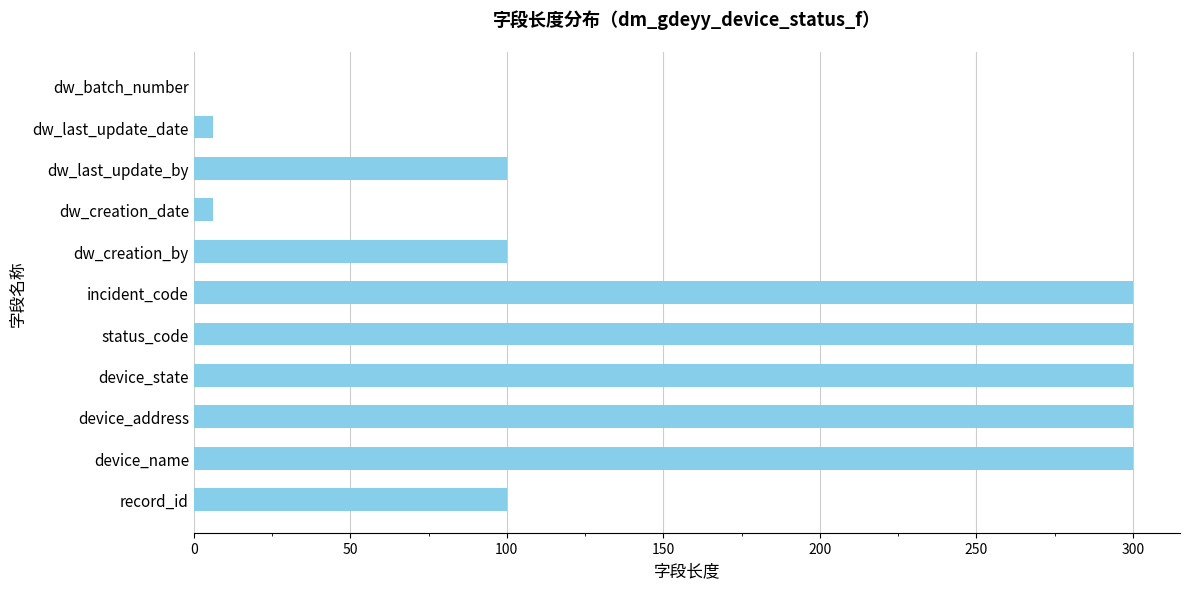

Reading top to bottom, list all the values displayed in this chart.

dw_batch_number=0	dw_last_update_date=6	dw_last_update_by=100	dw_creation_date=6	dw_creation_by=100	incident_code=300	status_code=300	device_state=300	device_address=300	device_name=300	record_id=100